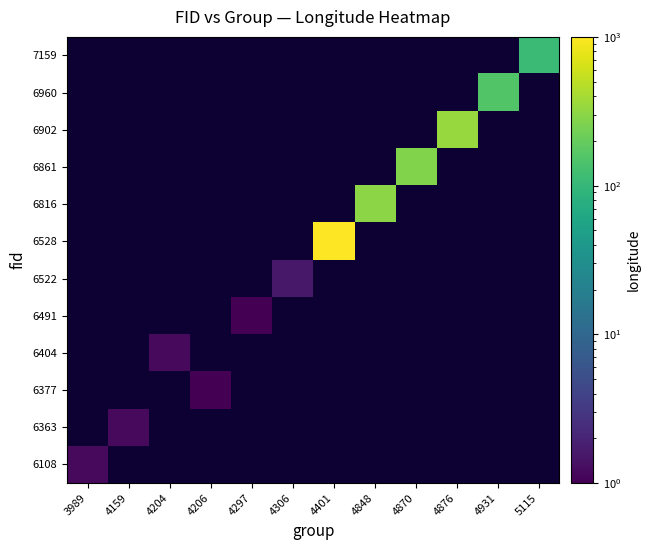

How many distinct data groups are displayed?

12